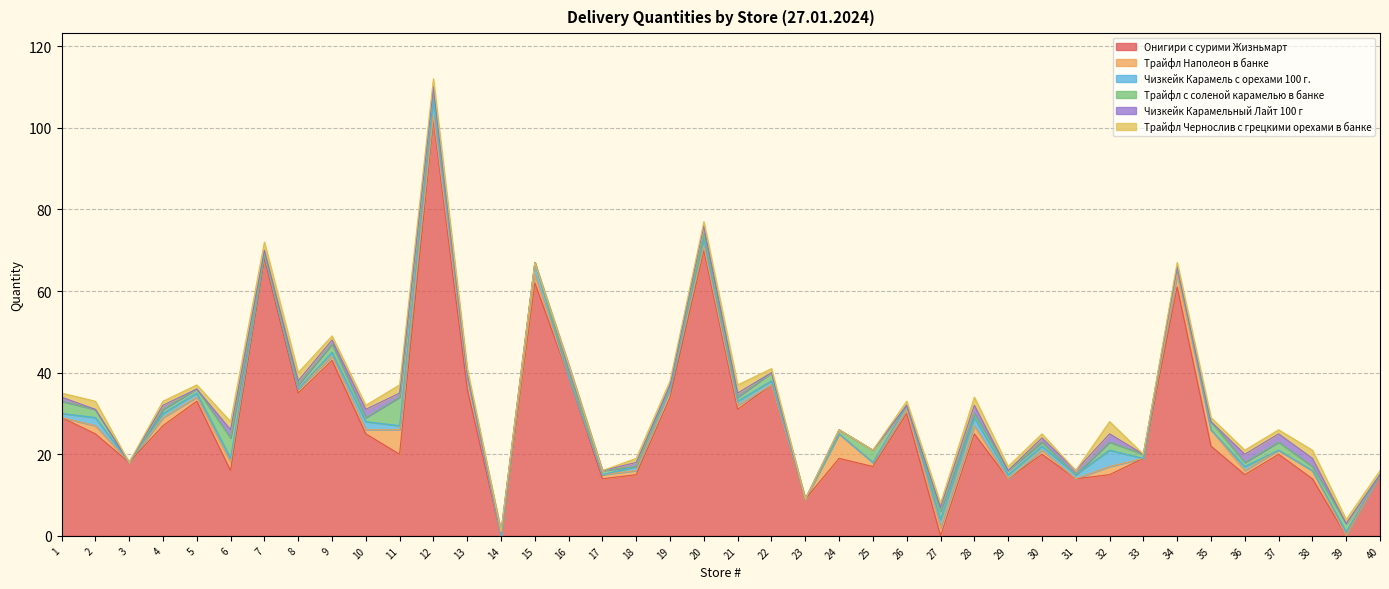

Where do Чизкейк Карамельный Лайт 100 г and Чизкейк Карамель с орехами 100 г. first cross each other?

5 and 6